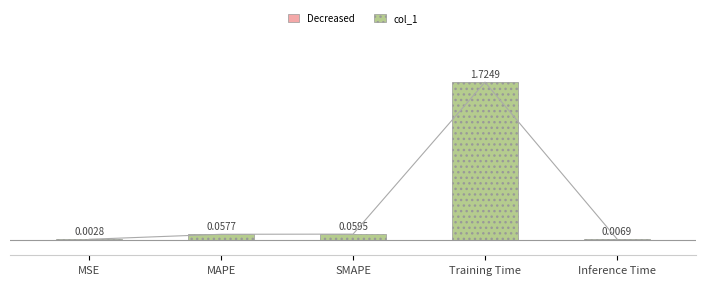

At which label is the value closest to 0?

MSE